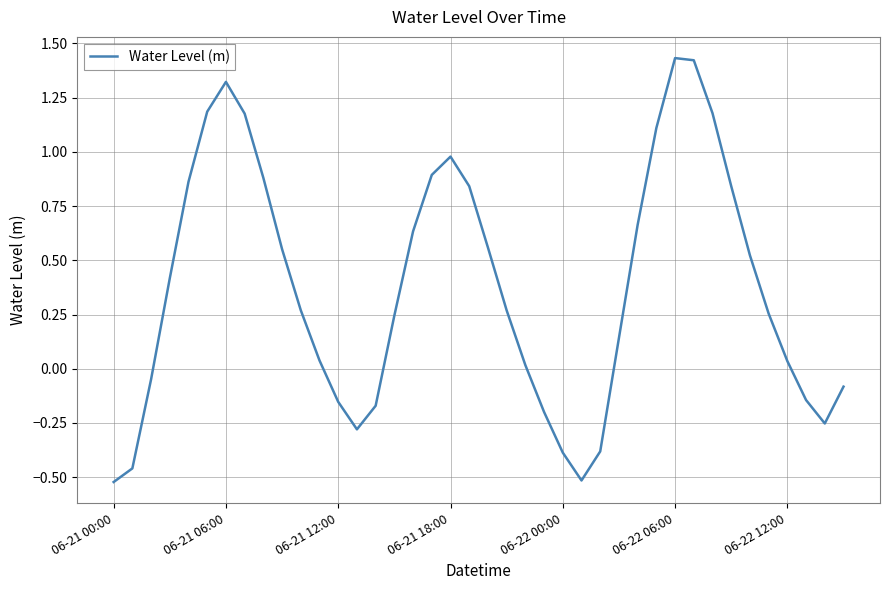

What is the difference between the maximum and minimum values?

2.0